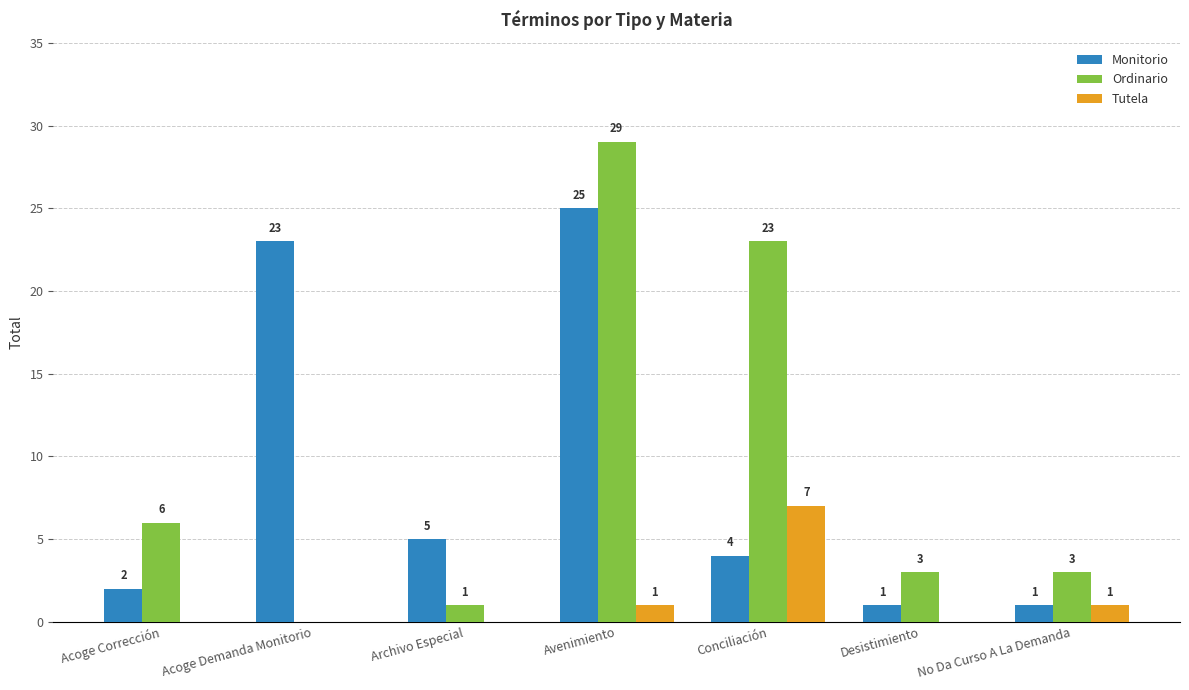

Which series has the widest spread of values?

Ordinario